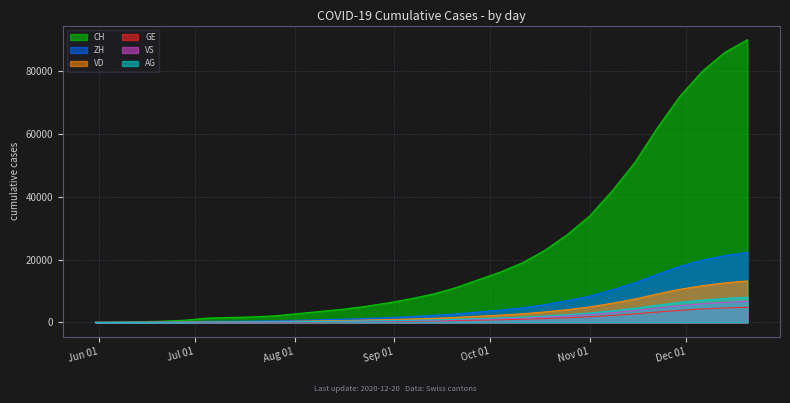

What is the greatest value displayed?

90000